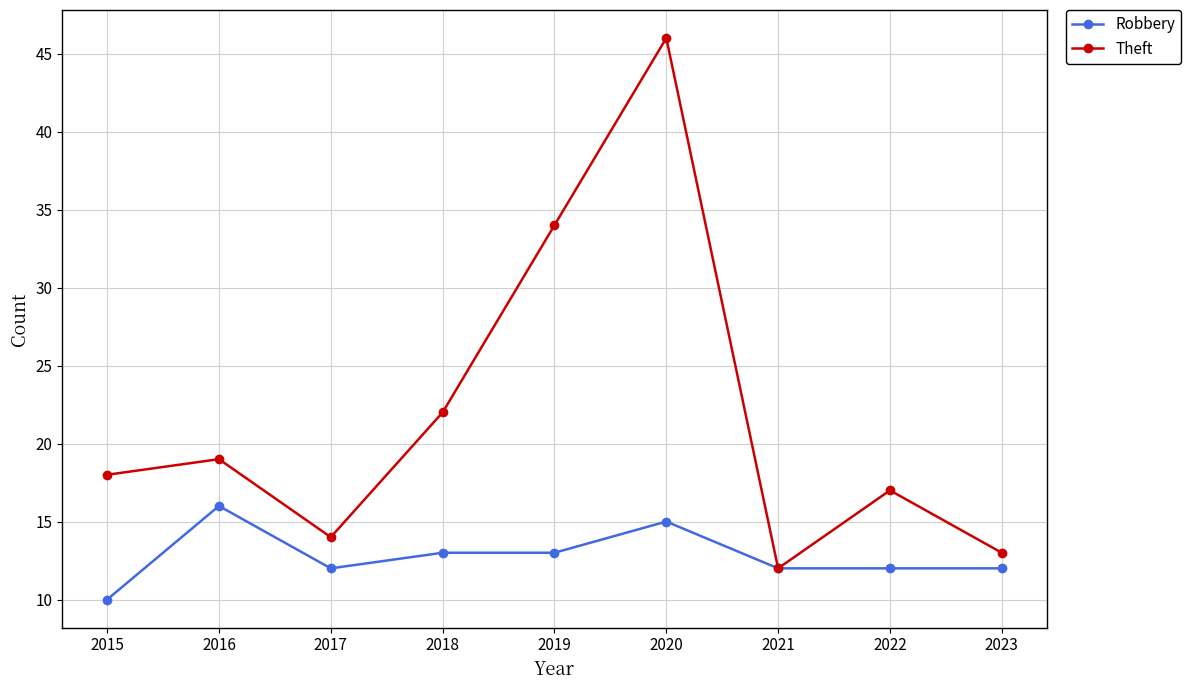

Which category has the highest value across all series?

2020